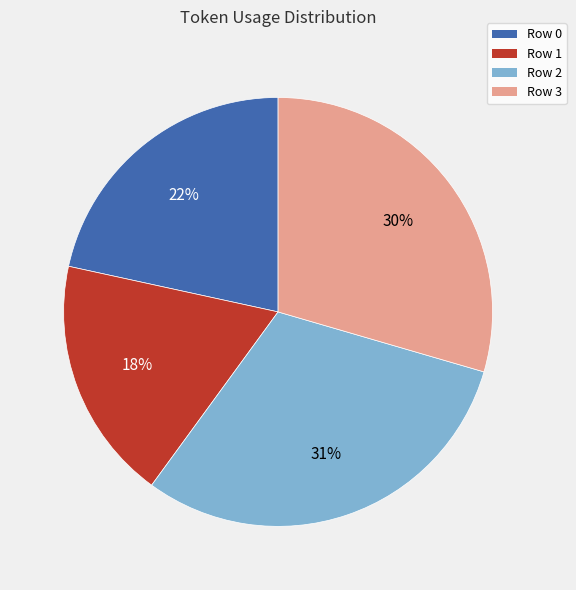

Combined, do Row 2 and Row 0 account for over 50%?

Yes